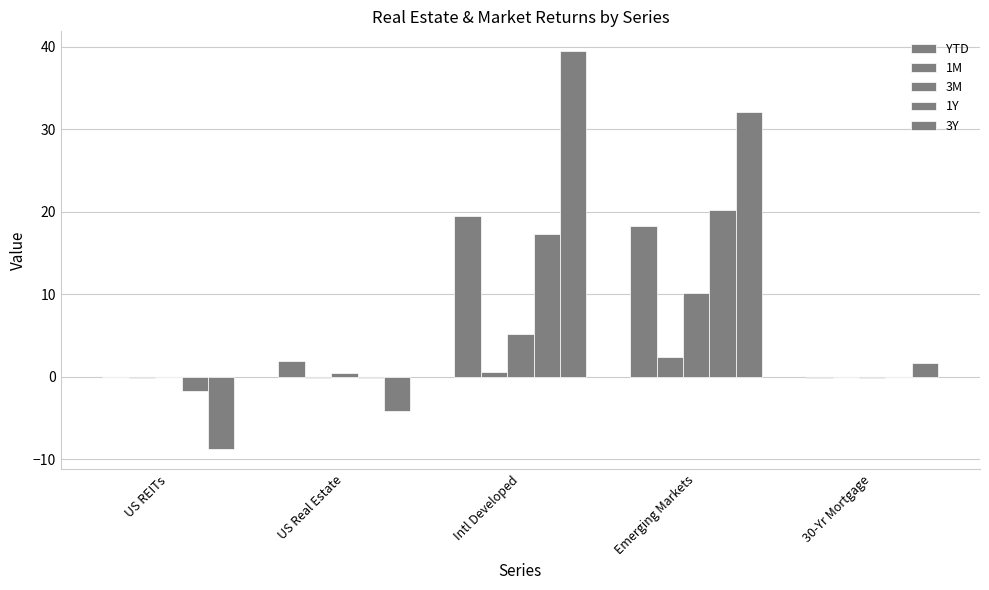

What is the minimum value shown in the chart?

-8.8